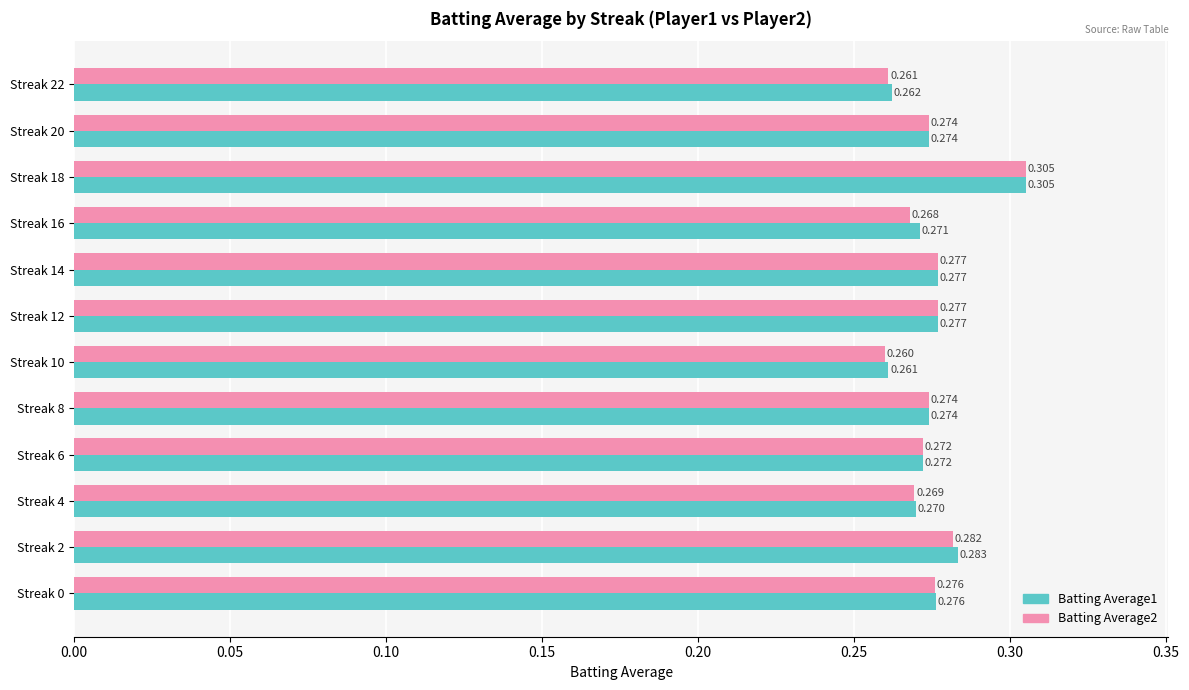

Is the value of Batting Average1 at Streak 4 greater than the value of Batting Average2 at Streak 22?

Yes